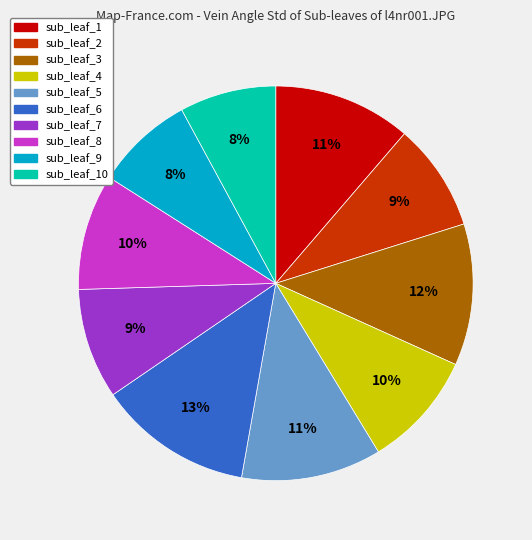

Combined, do sub_leaf_1 and sub_leaf_7 account for over 50%?

No